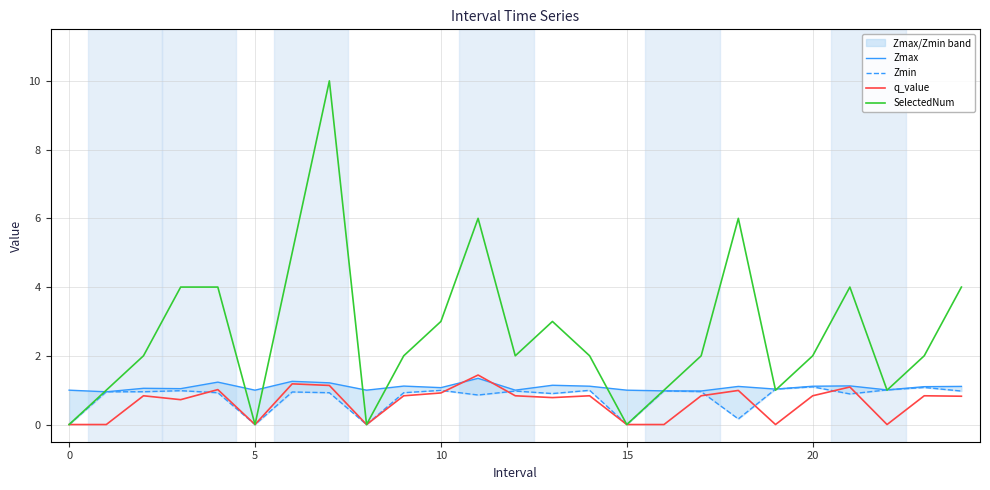

Is it true that SelectedNum equals 1.6 at 10?

False